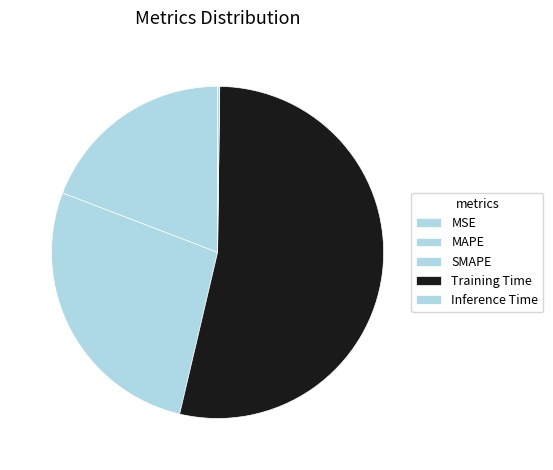

The Inference Time slice represents 0% of the pie. True or false?

True